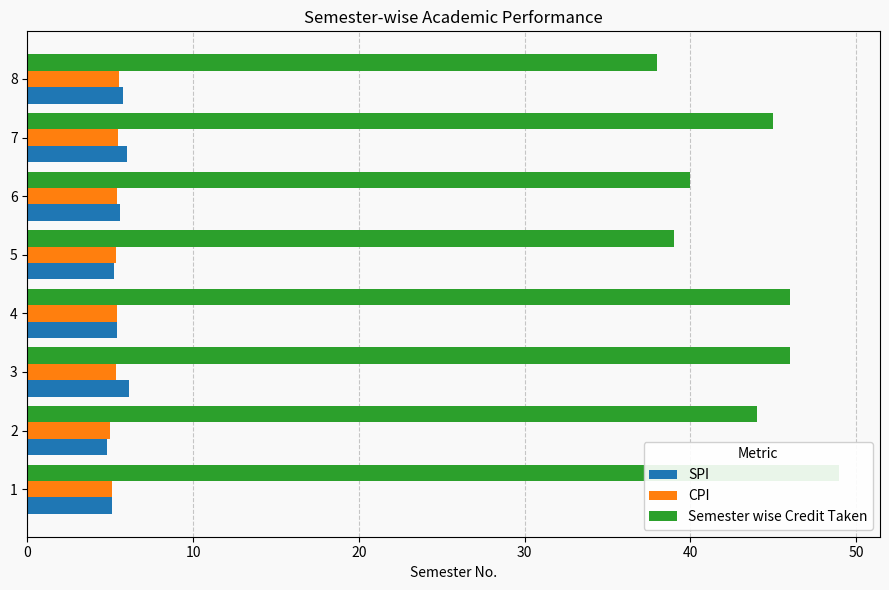

The SPI series shows 4.8 at 2. True or false?

True